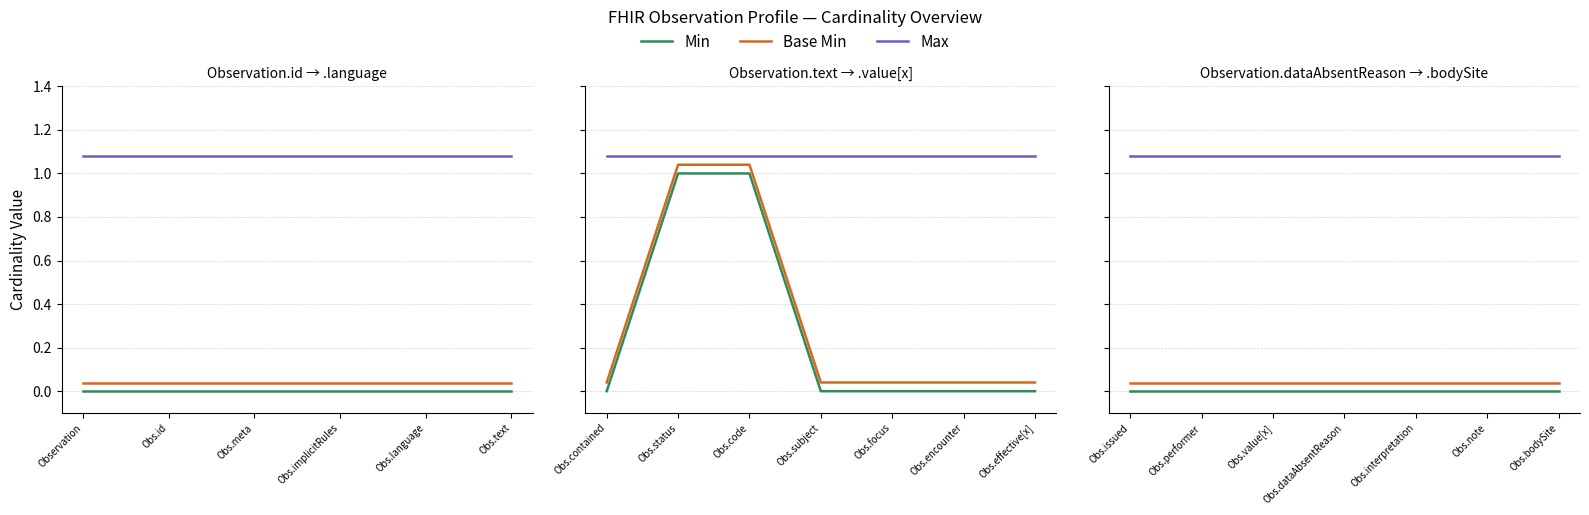

The Max series shows 0.7 at Obs.text. True or false?

False